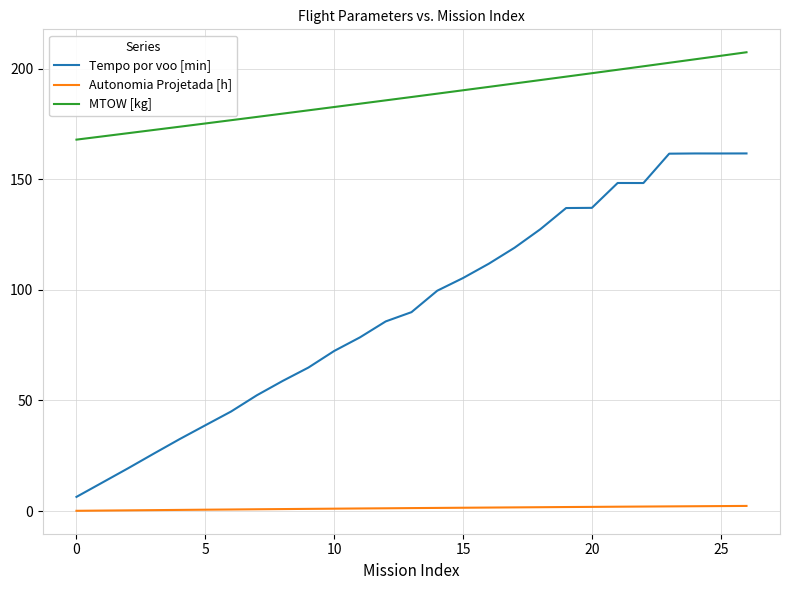

What is the minimum value for MTOW [kg]?

167.9